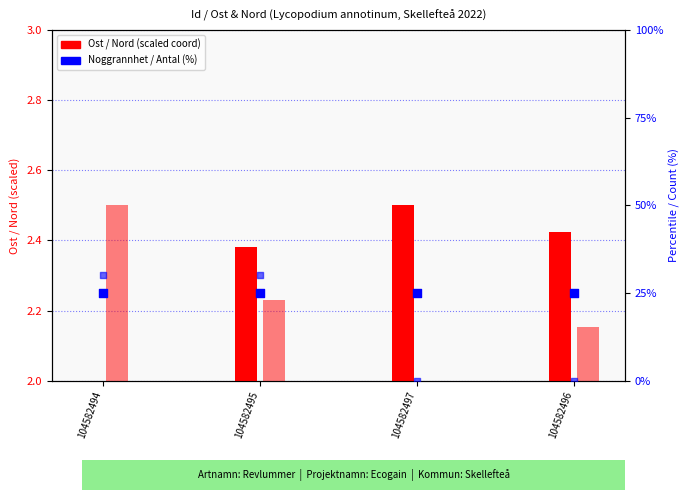

Which series has the largest Y range (max minus min)?

Antal (pct)